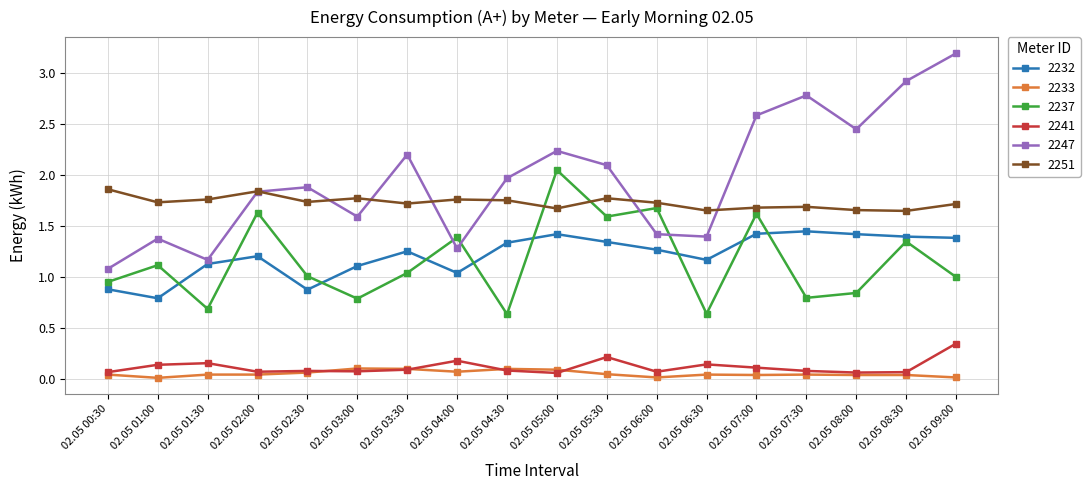

List the series in order of their peak value, lowest first.

2233, 2241, 2232, 2251, 2237, 2247